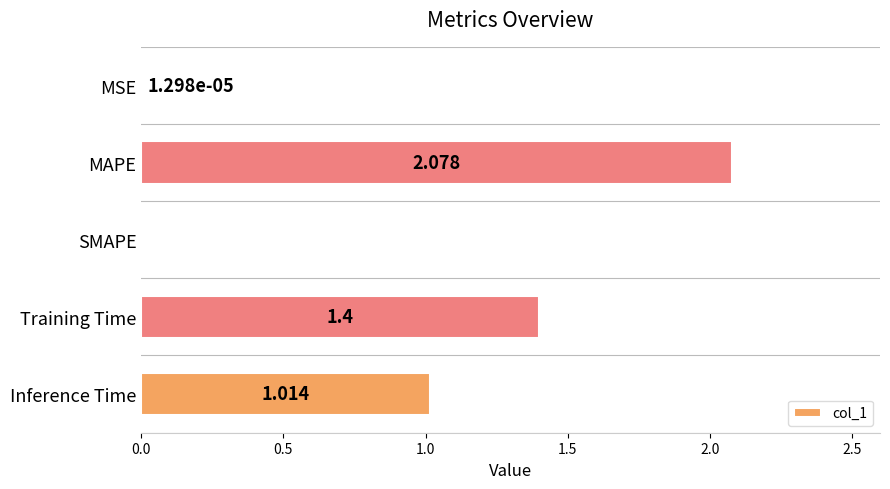

Which label corresponds to the largest value in the chart?

MAPE